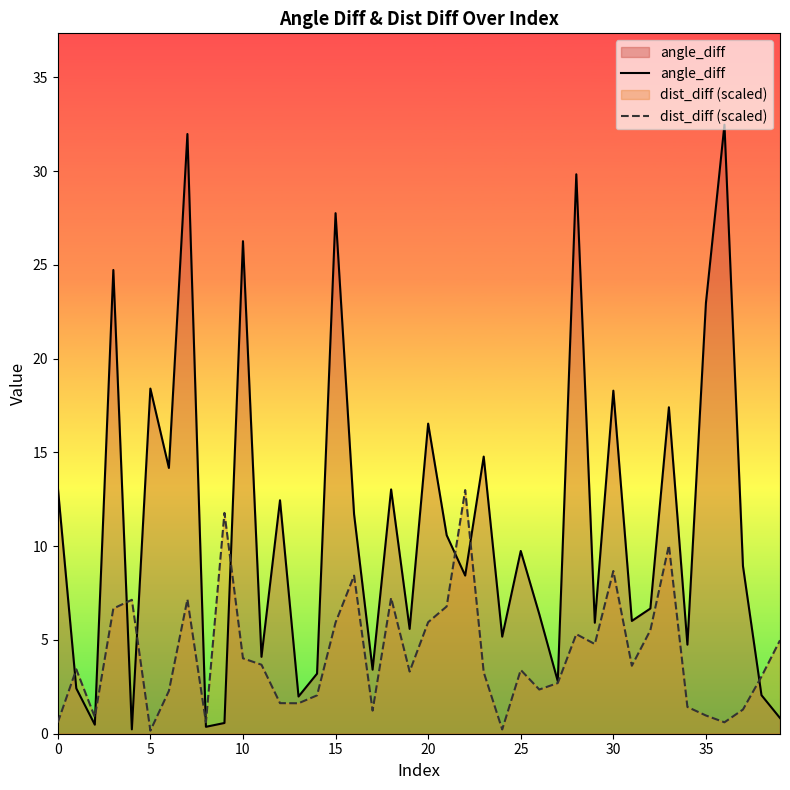

Is it true that angle_diff equals 25.5 at 25?

False